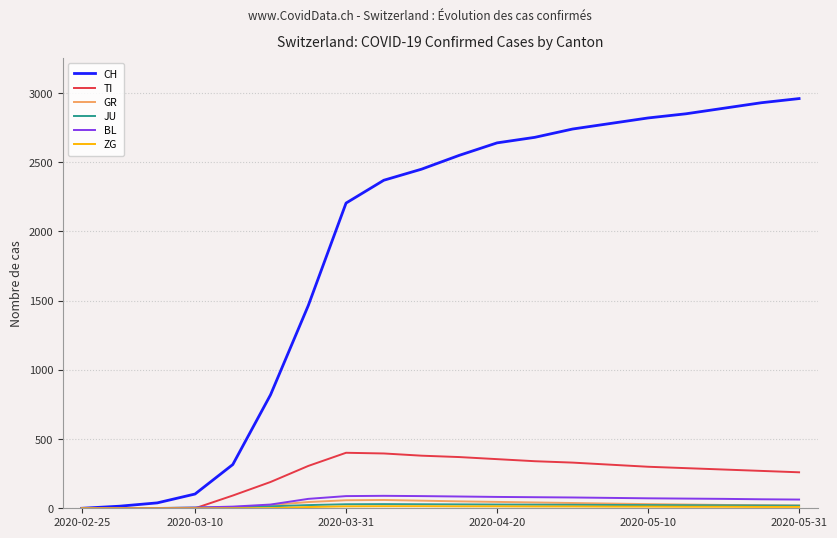

Which series has the largest total across all categories?

CH